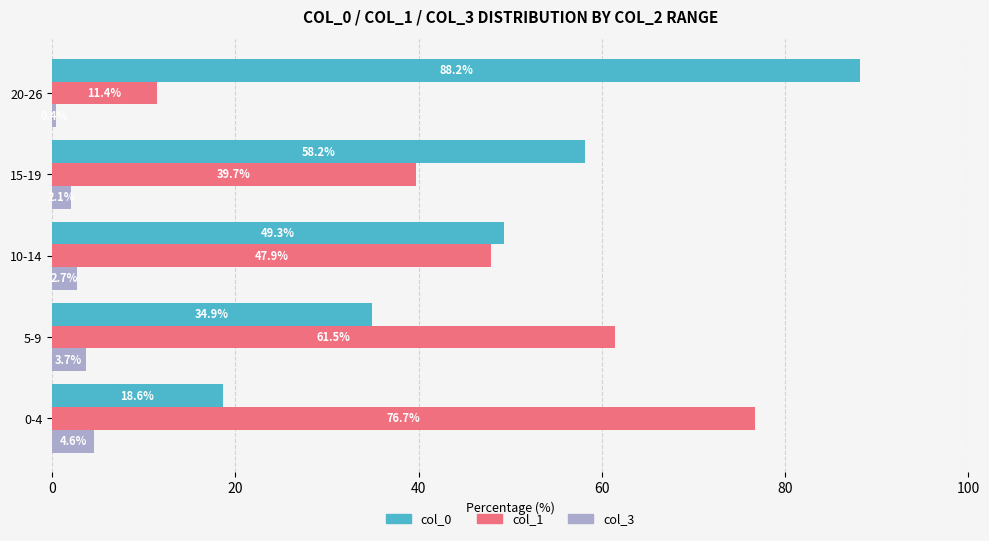

Which series changed the most between 0-4 and 20-26?

col_0